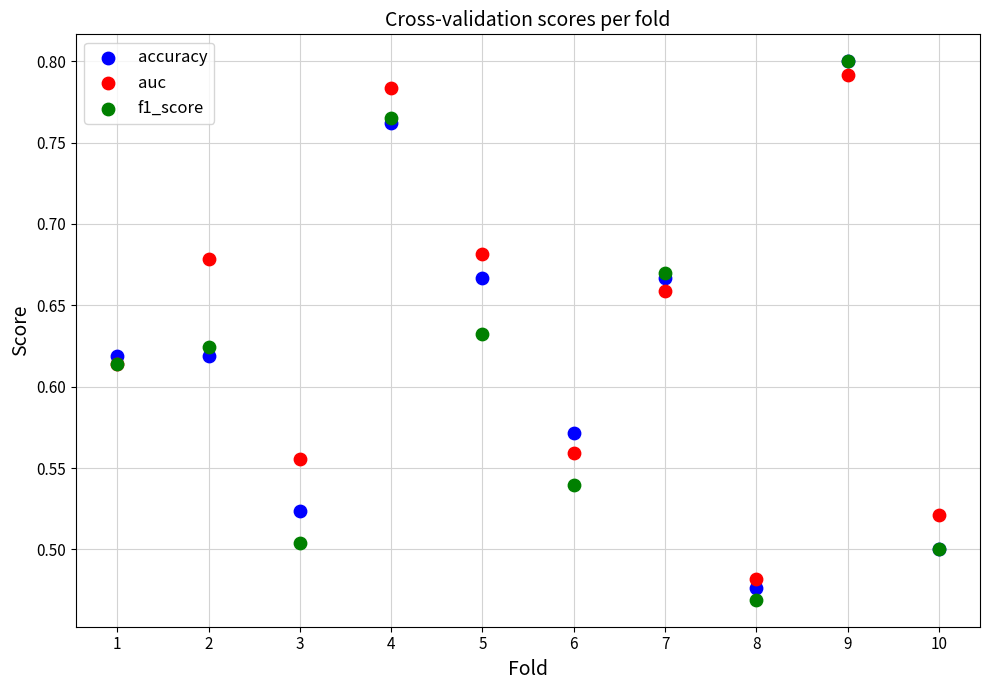

What are all the series names shown in the legend?

accuracy, auc, f1_score